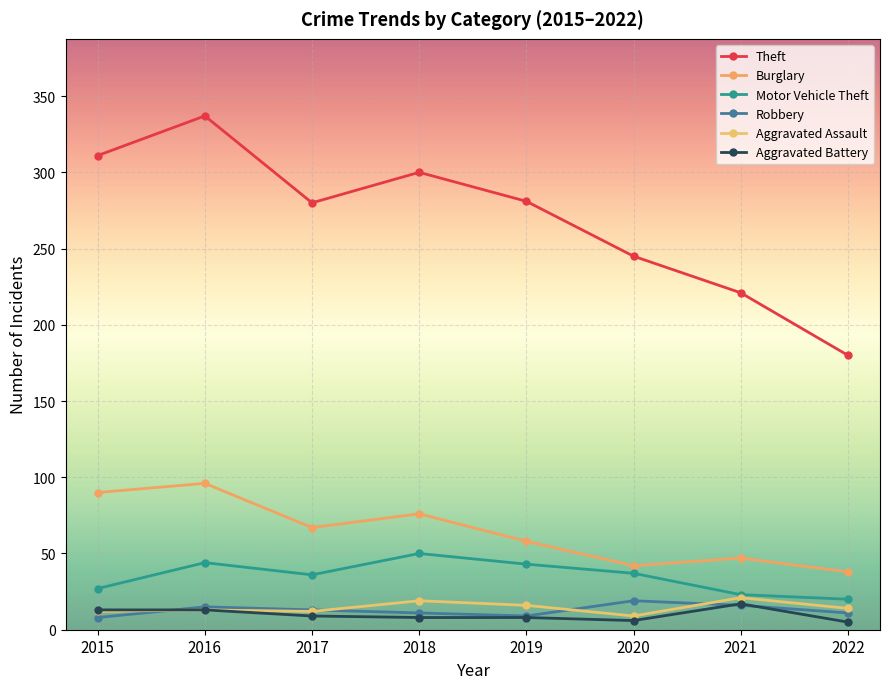

What is the difference between the Robbery values at 2020 and 2021?

3